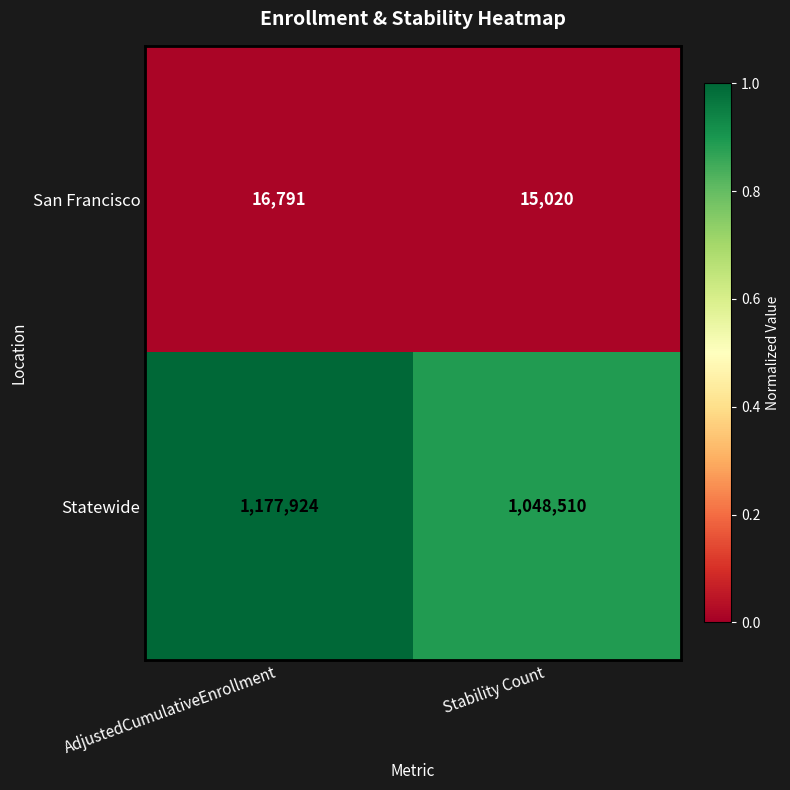

Which series has the largest total across all categories?

Statewide